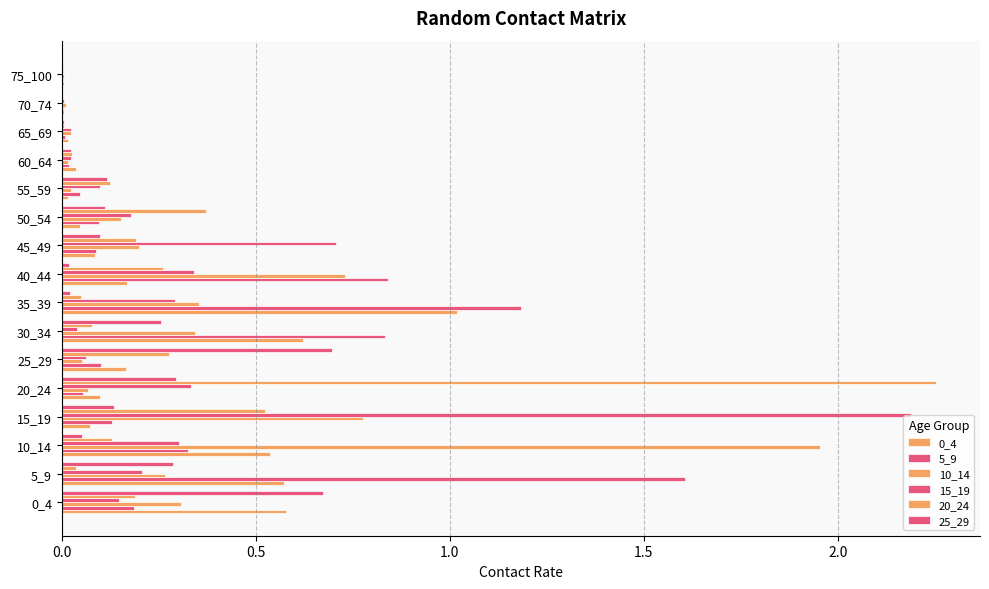

List the series in order of their peak value, lowest first.

25_29, 0_4, 5_9, 10_14, 15_19, 20_24